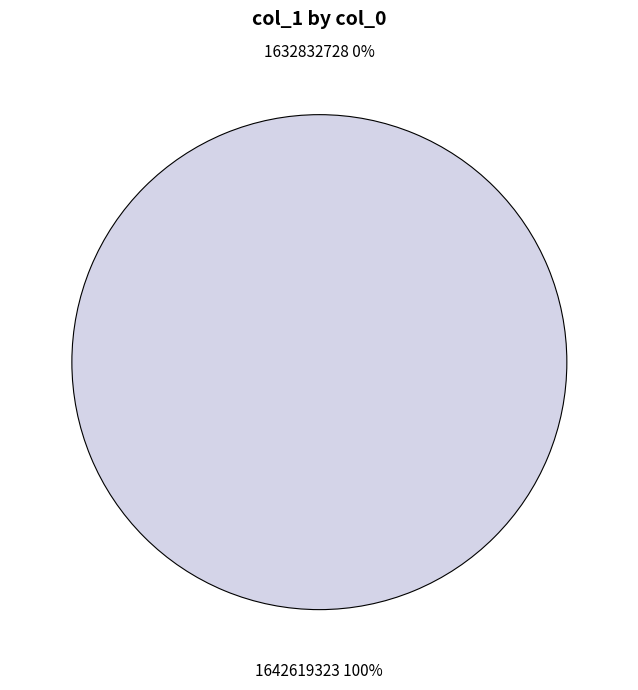

Rank the categories by value from highest to lowest.

1642619323, 1632832728